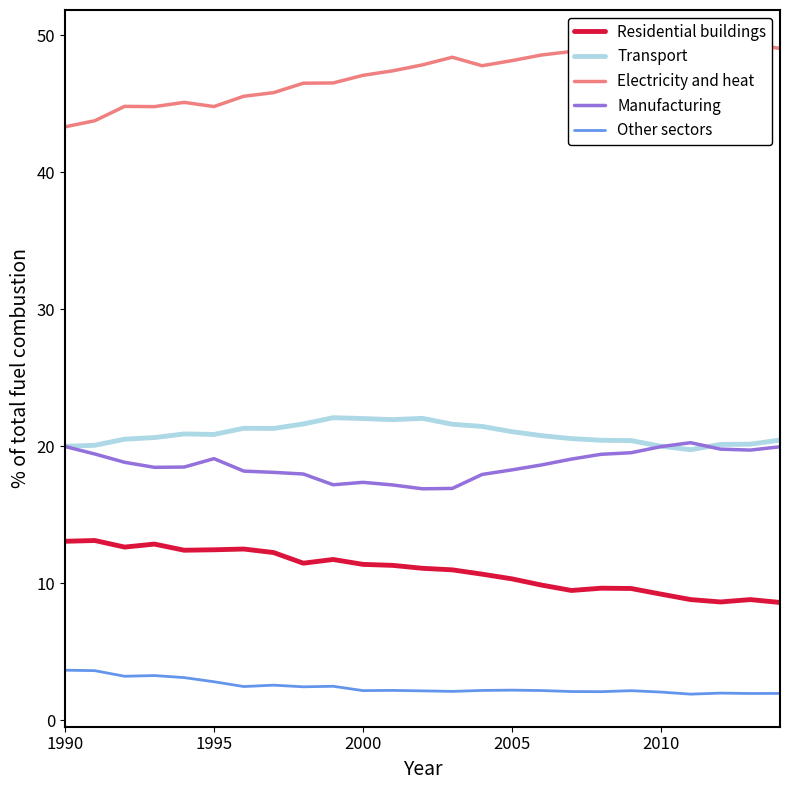

What is the value of the Manufacturing point at the 14th from the left?

16.9